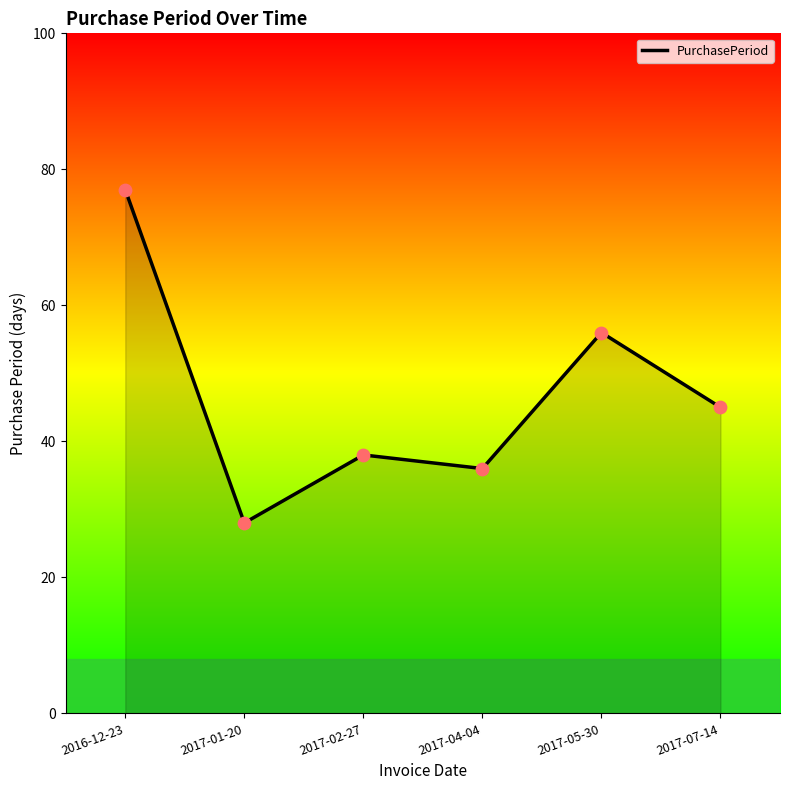

Which has a higher value, 2017-05-30 or 2017-02-27?

2017-05-30